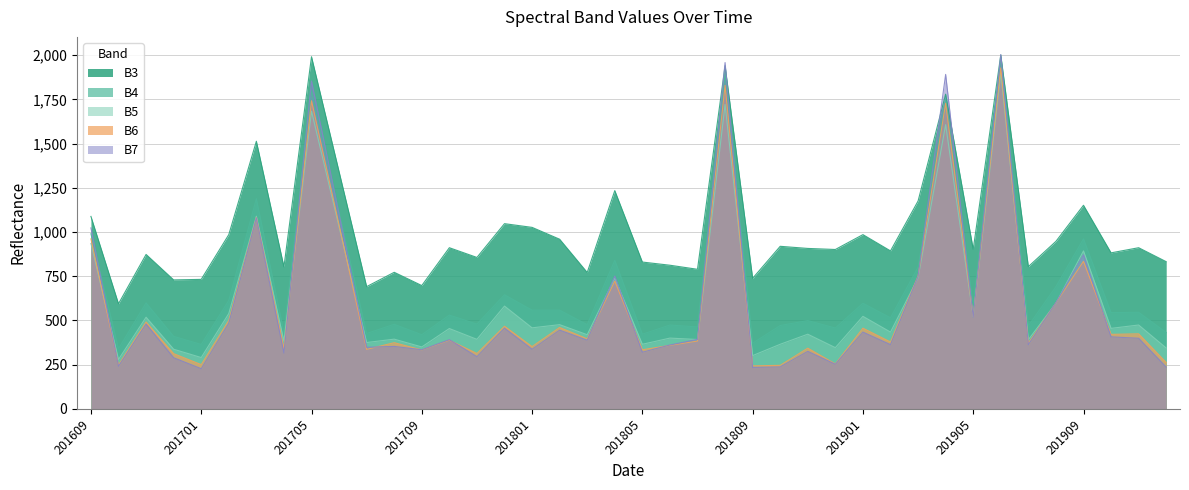

What is the sum of the B5 values at 201703 and 201801?

1547